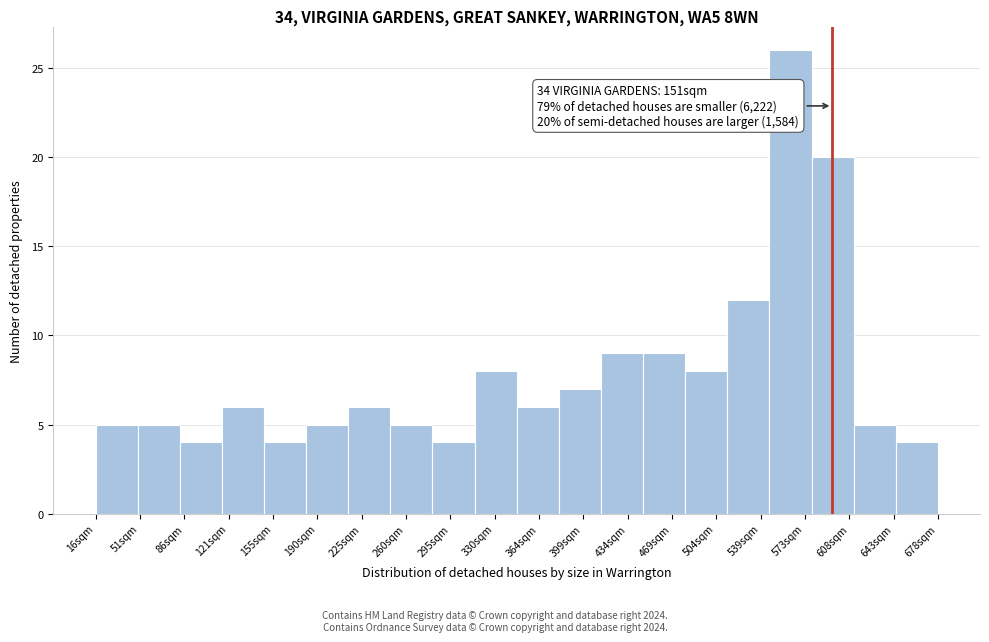

Reading right to left, list all the values displayed in this chart.

4	5	20	26	12	8	9	9	7	6	8	4	5	6	5	4	6	4	5	5